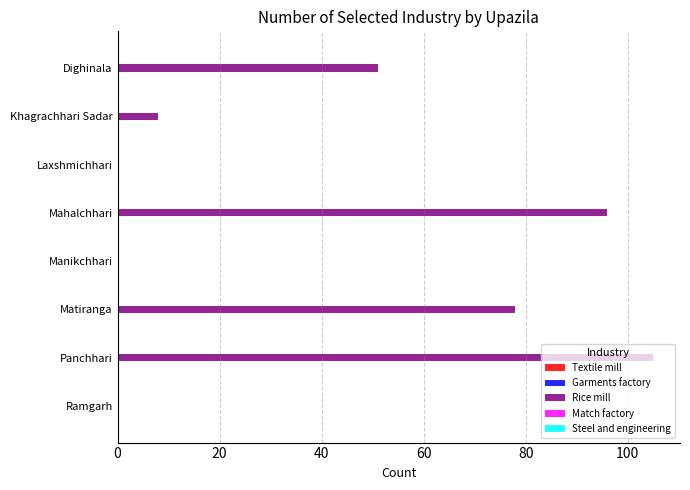

What is the maximum value shown in the chart?

105